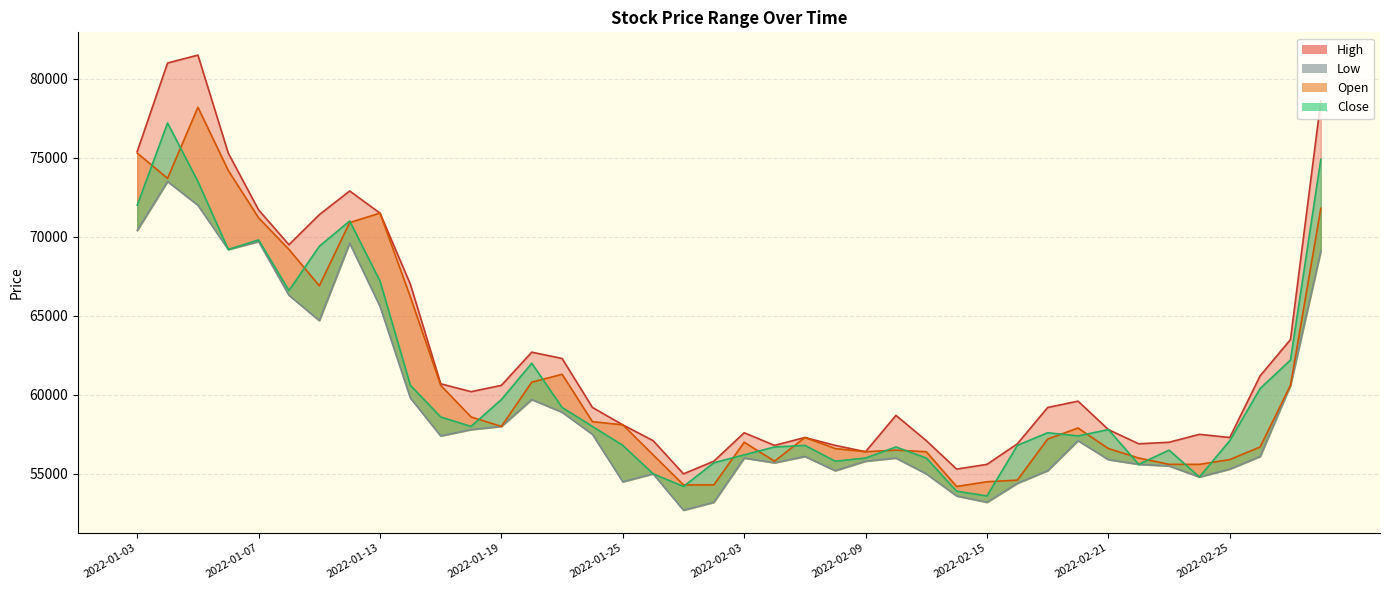

What is the difference between the maximum and minimum values in the Low series?

20800